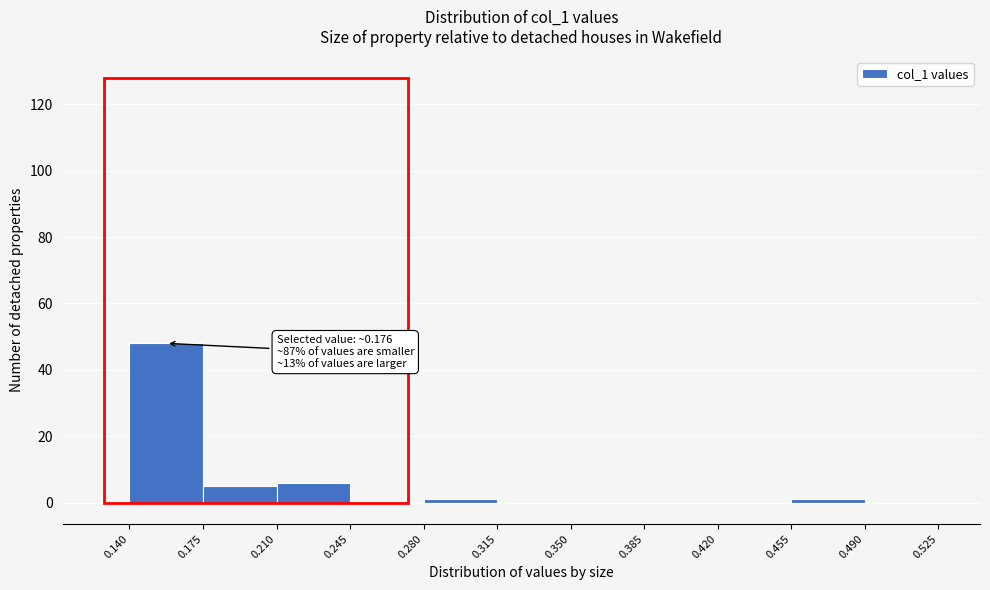

Over which range of the x-axis is the bar tallest?

0.140 to 0.175